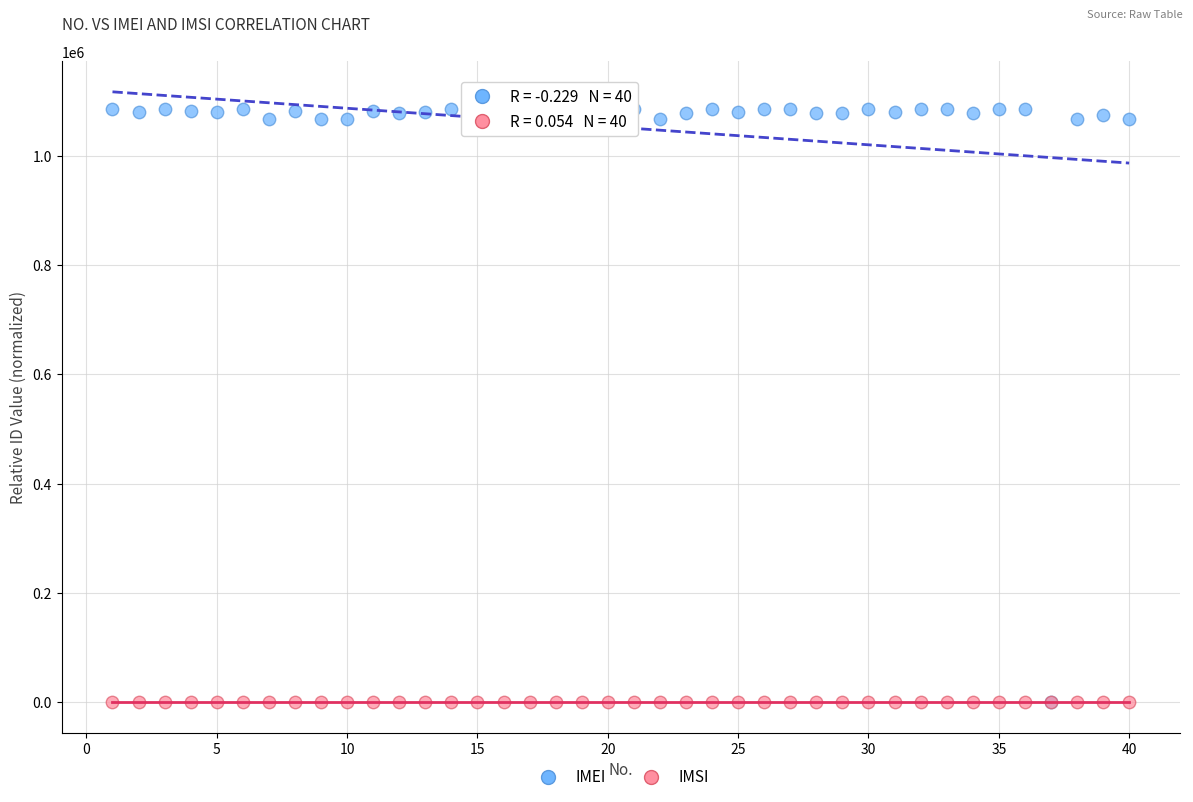

Which series has the widest spread of Y values?

IMEI